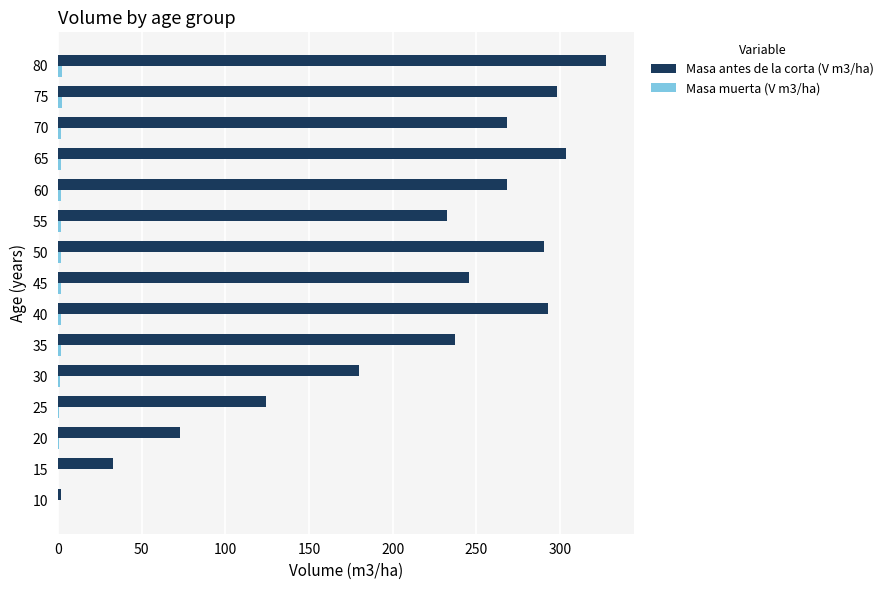

Is it true that Masa antes de la corta (V m3/ha) equals 245.7 at 45?

True